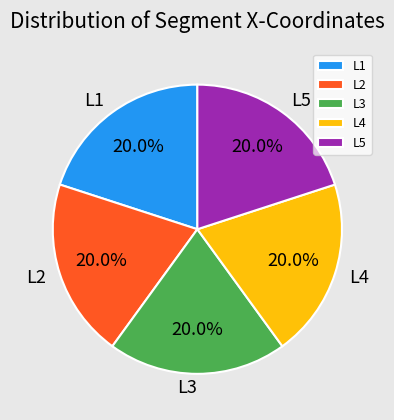

Do L2 and L5 together represent more than half of the pie?

No